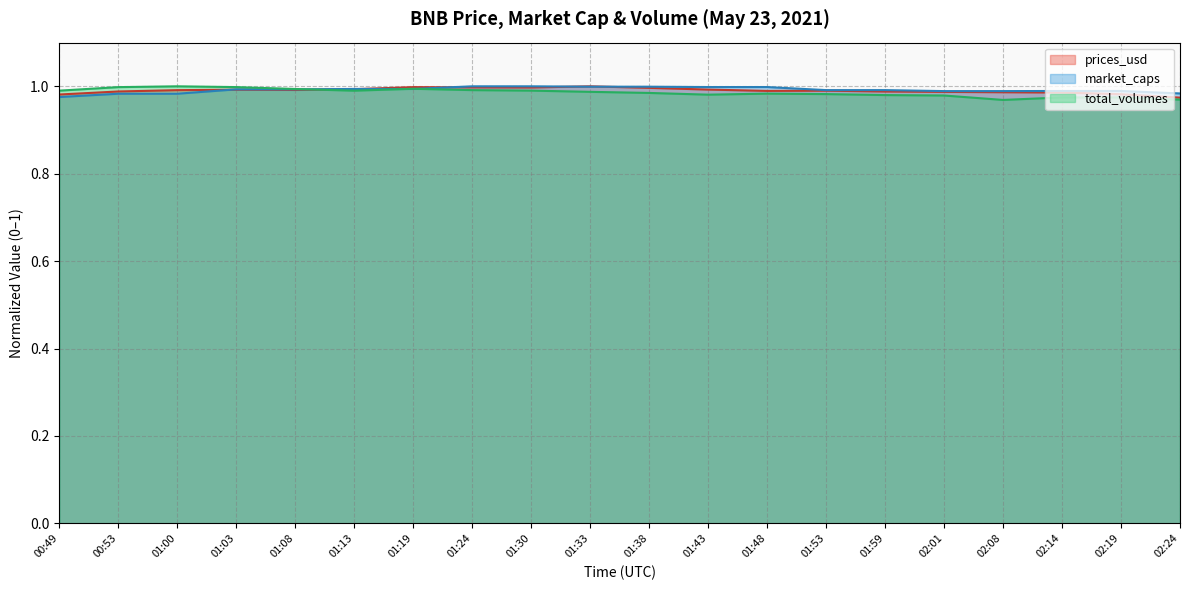

What position from the left is 01:24?

8